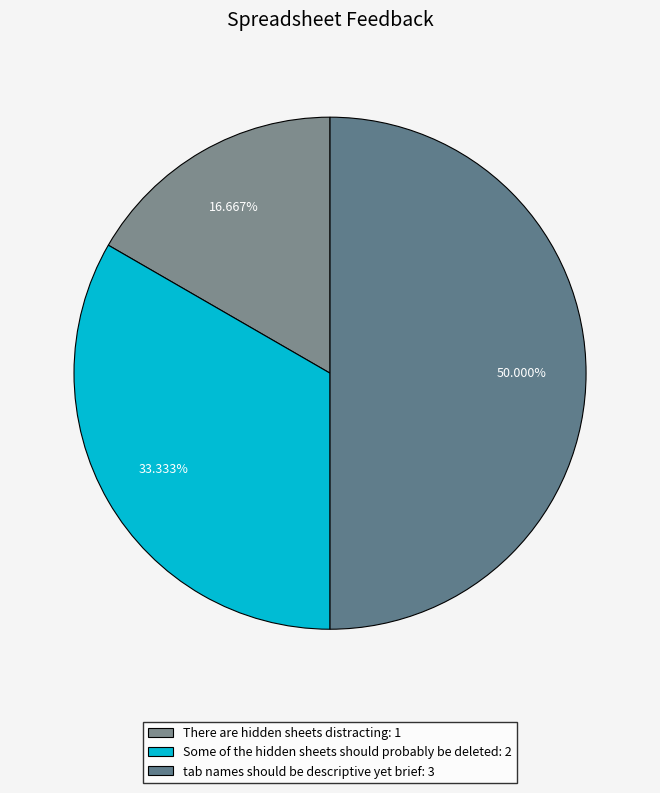

Is it true that There are hidden sheets distracting is 5% of the pie?

False